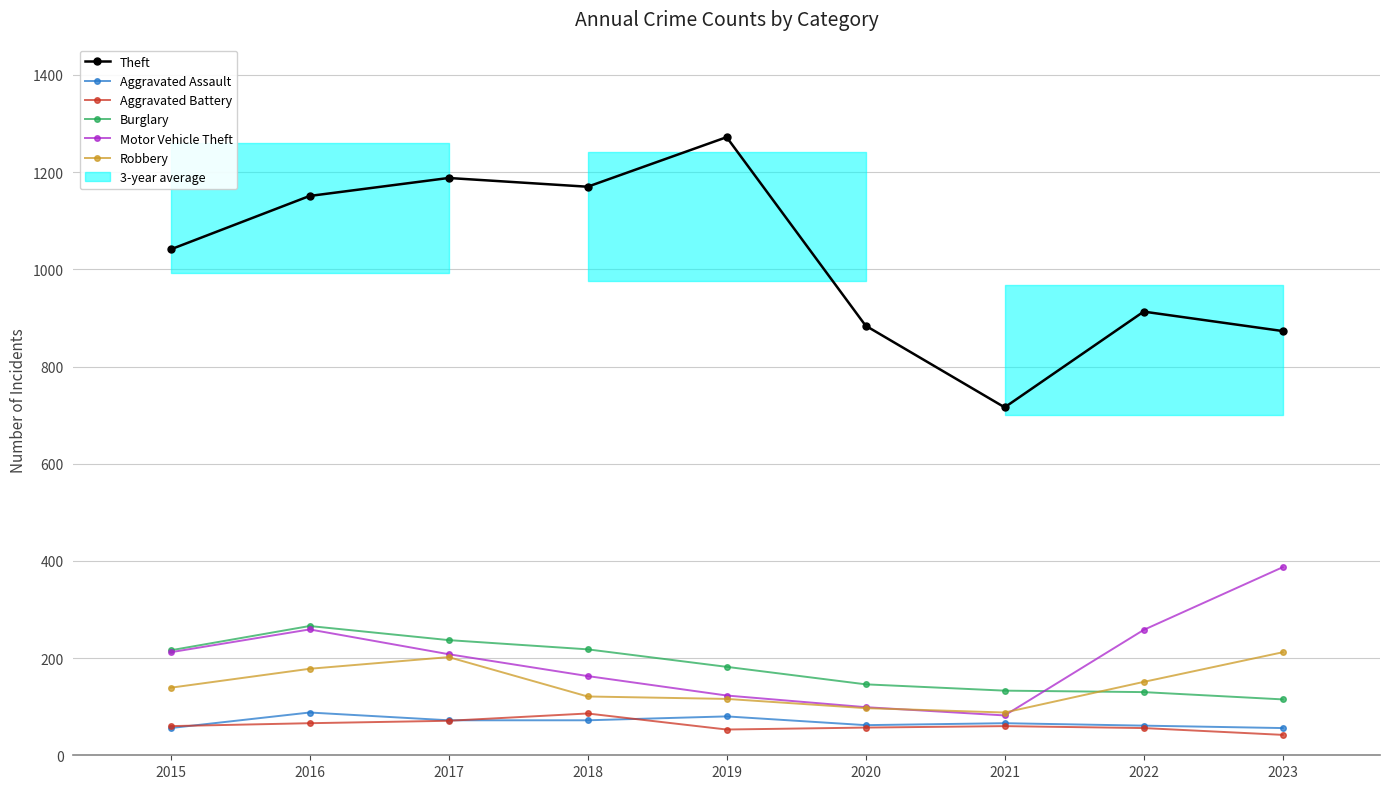

How many interior local valleys does the Theft series have?

2